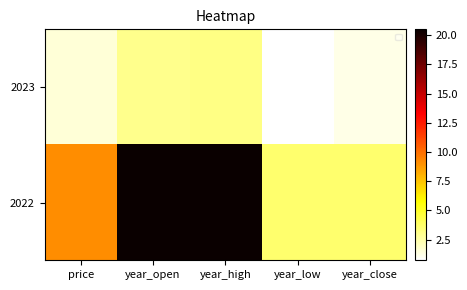

Which series has the widest spread of values?

2022